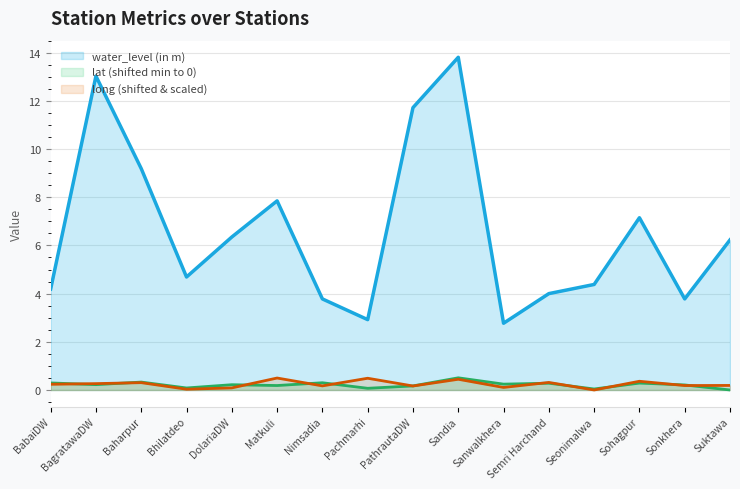

What is the average value of the long series?

0.2